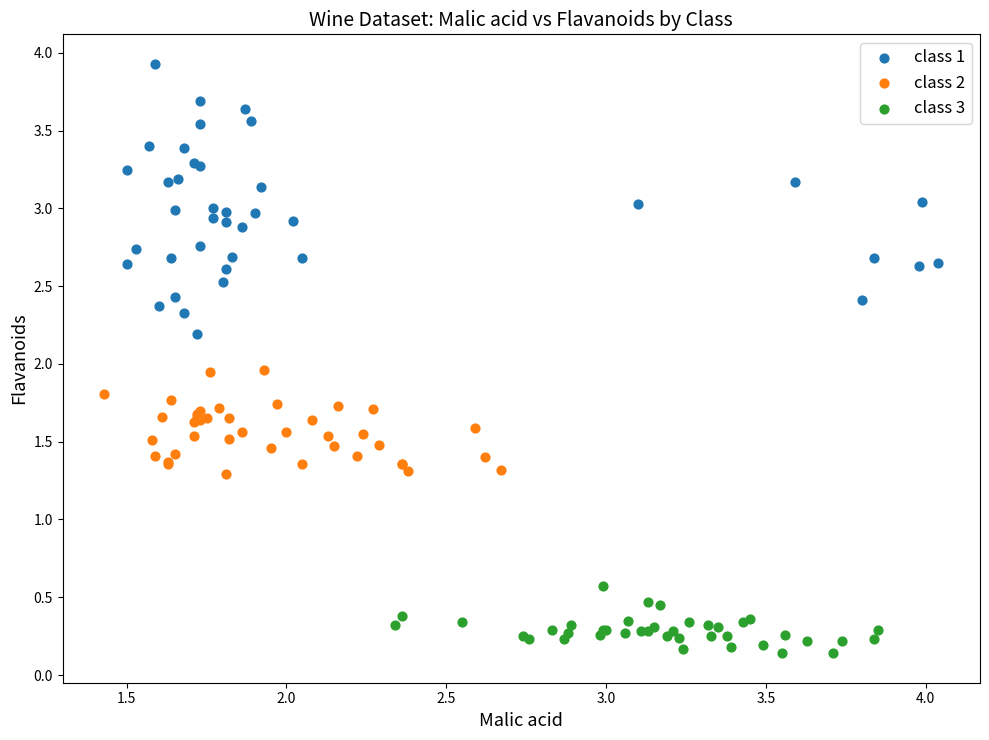

Which series has the largest Y range (max minus min)?

class 1